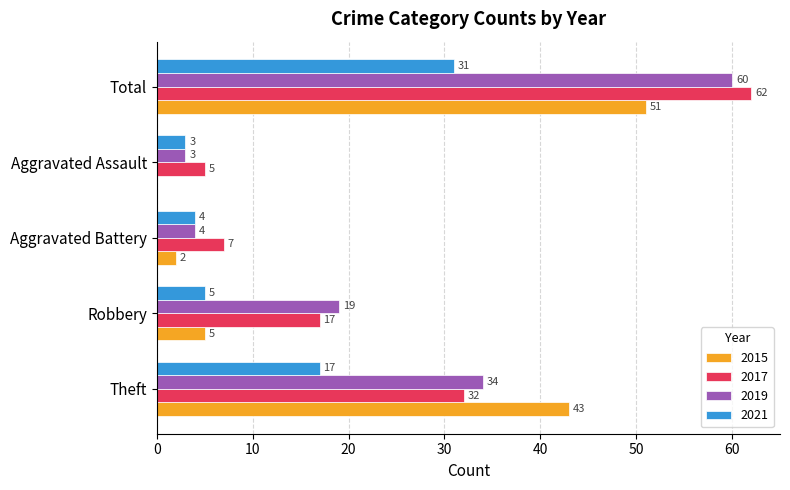

How many data points does each series have?

5